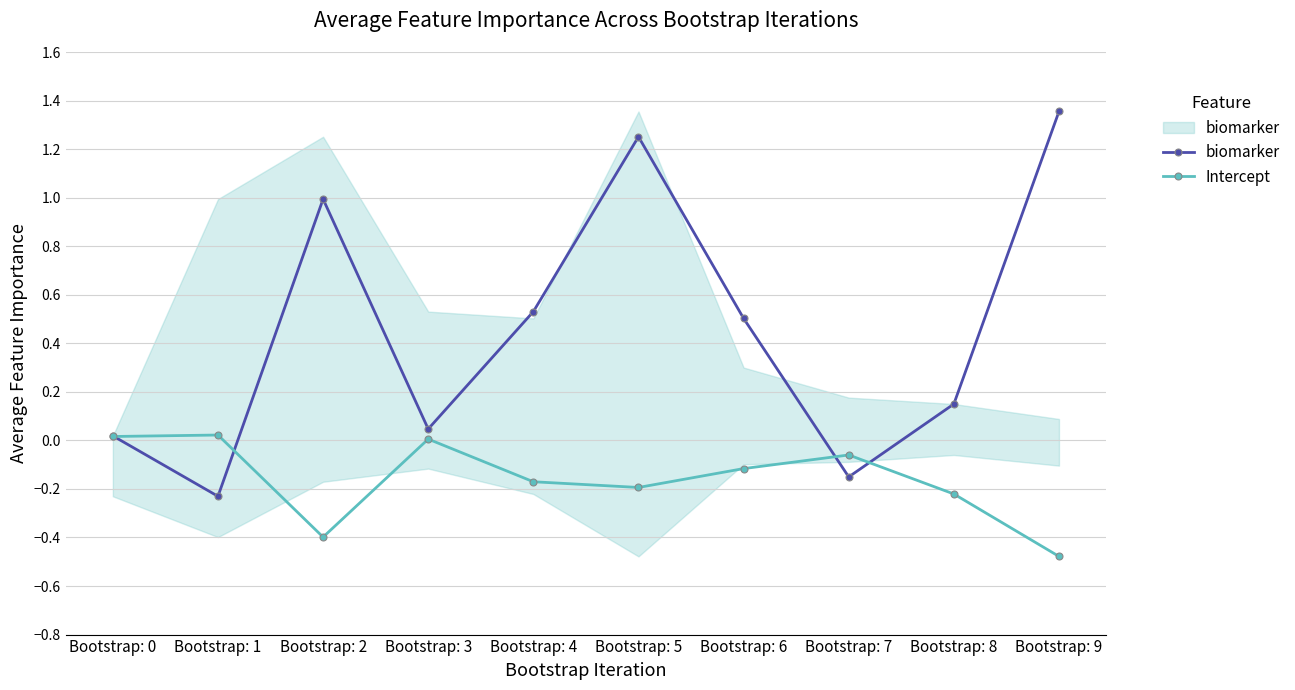

How many positive values does the biomarker series have?

8